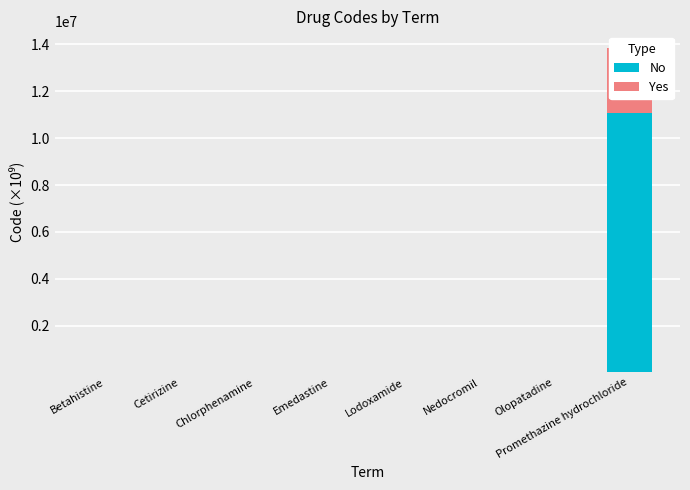

At which label does No reach its peak?

Promethazine hydrochloride